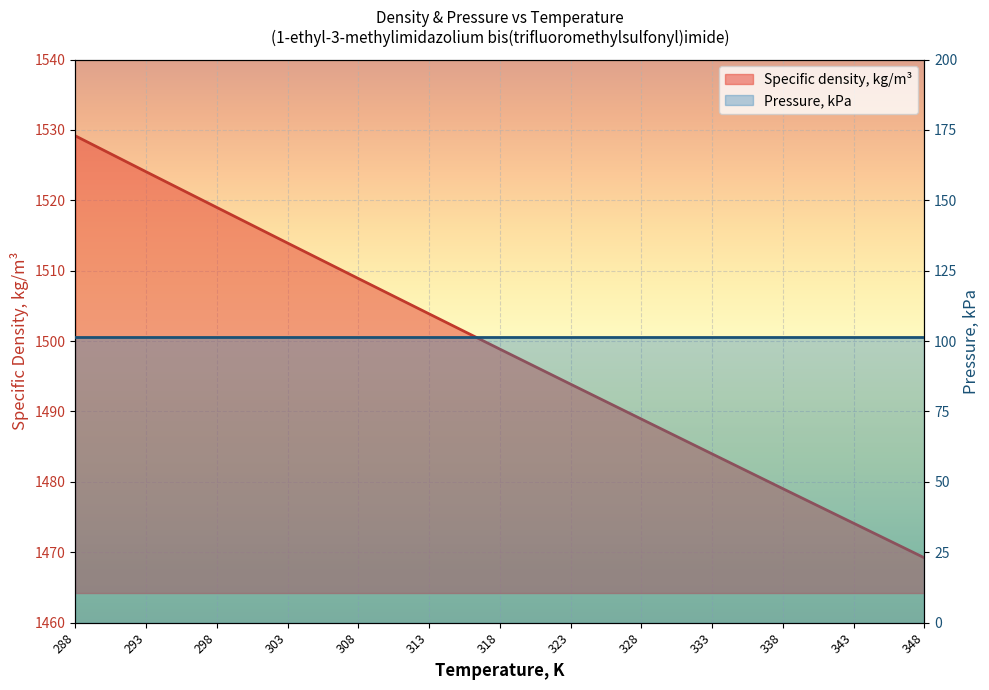

What is the difference between the maximum and second lowest values?

55.0